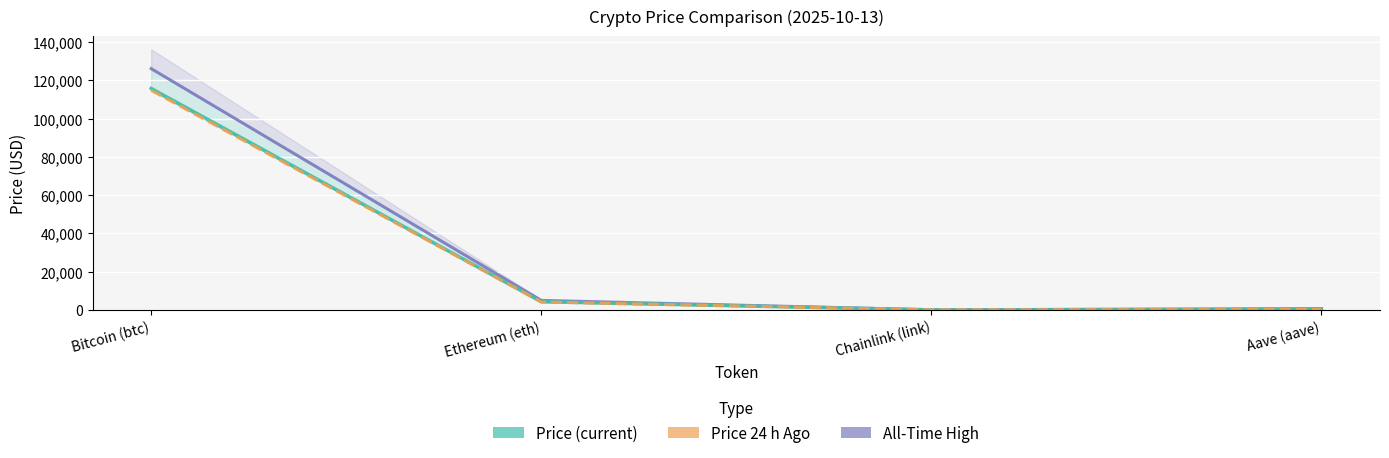

Reading left to right, transcribe all the data shown in this chart.

All-Time High: 126080.0	4946.1	52.7	661.7
Price (current): 115734.0	4269.8	20.1	261.3
Price 24 h Ago: 114757.0	4129.8	19.0	251.3